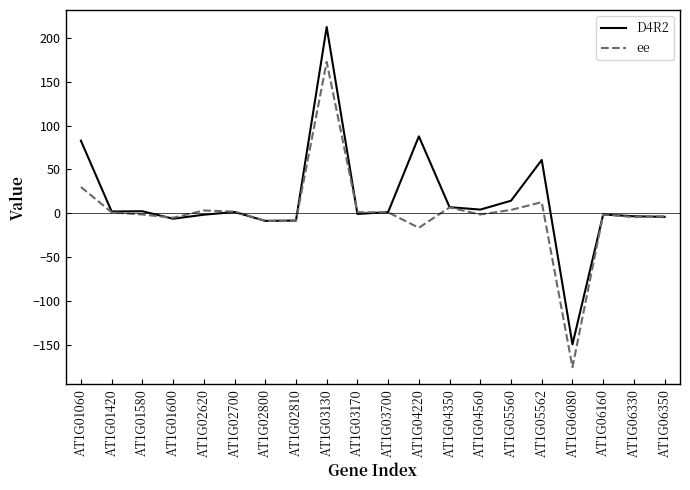

Which category has the highest value in the ee series?

AT1G03130